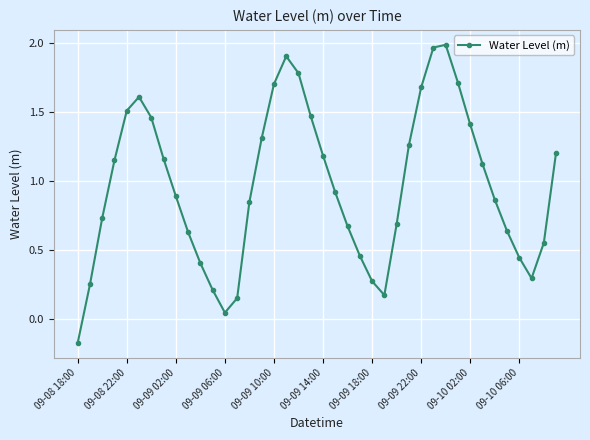

What is the sum of all values?

38.5